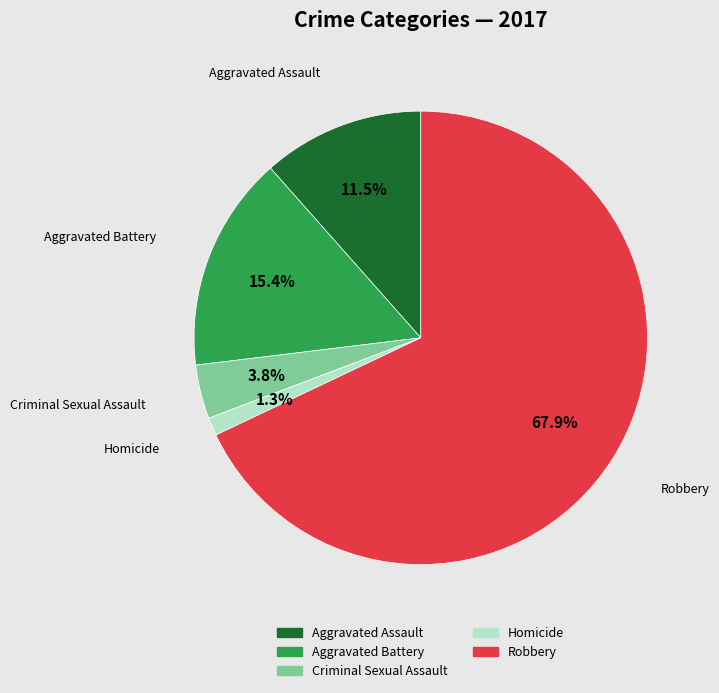

Does any single category account for the majority?

Yes